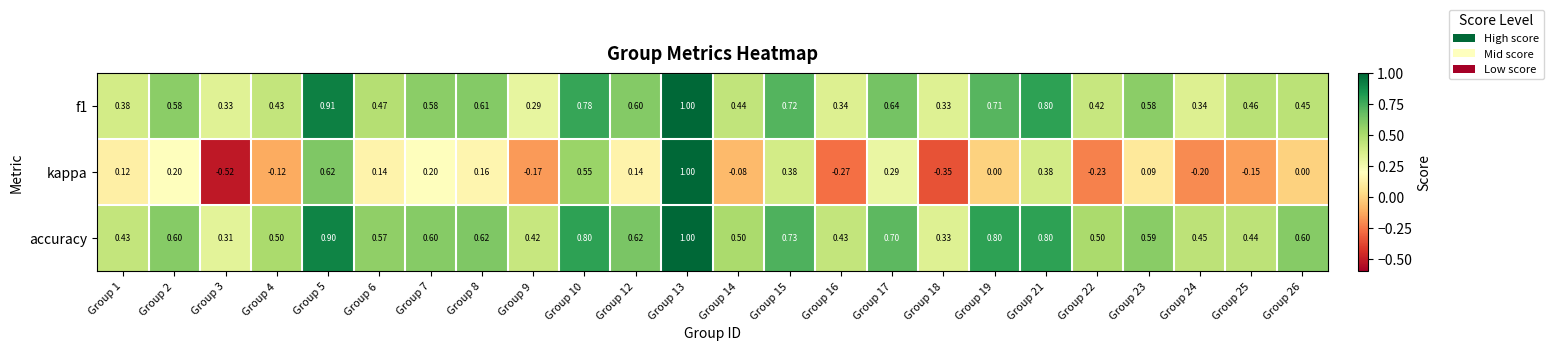

Is the value of kappa at Group 23 greater than the value of accuracy at Group 24?

No